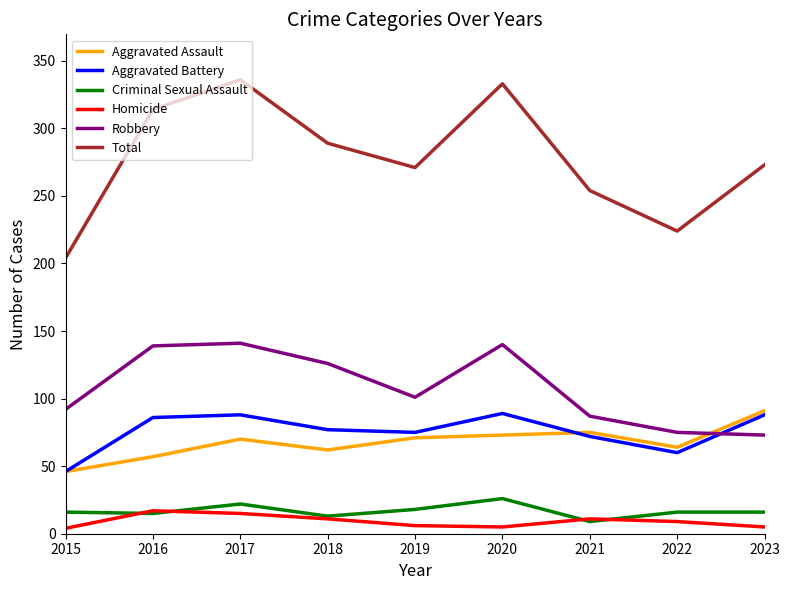

Which series has the largest total across all categories?

Total